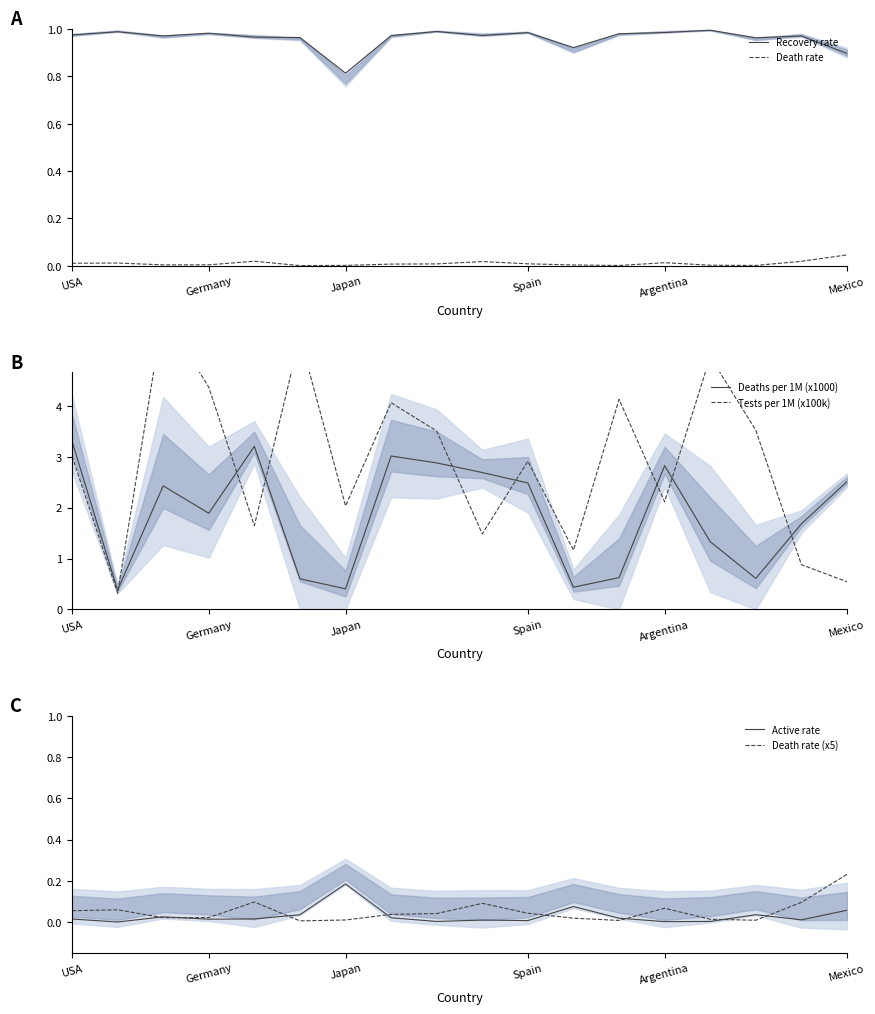

Reading left to right, what are all the values shown in this chart?

Recovery rate: 1.0	1.0	1.0	1.0	1.0	1.0	0.8	1.0	1.0	1.0	1.0	0.9	1.0	1.0	1.0	1.0	1.0	0.9
Death rate: 0.0	0.0	0.0	0.0	0.0	0.0	0.0	0.0	0.0	0.0	0.0	0.0	0.0	0.0	0.0	0.0	0.0	0.0
Deaths per 1M (x1000): 3.3	0.4	2.4	1.9	3.2	0.6	0.4	3.0	2.9	2.7	2.5	0.4	0.6	2.8	1.3	0.6	1.7	2.5
Tests per 1M (x100k): 3.0	0.3	5.8	4.4	1.6	5.4	2.0	4.1	3.5	1.5	2.9	1.2	4.1	2.1	5.0	3.5	0.9	0.5
Active rate: 0.0	0.0	0.0	0.0	0.0	0.0	0.2	0.0	0.0	0.0	0.0	0.1	0.0	0.0	0.0	0.0	0.0	0.1
Death rate (x5): 0.1	0.1	0.0	0.0	0.1	0.0	0.0	0.0	0.0	0.1	0.0	0.0	0.0	0.1	0.0	0.0	0.1	0.2